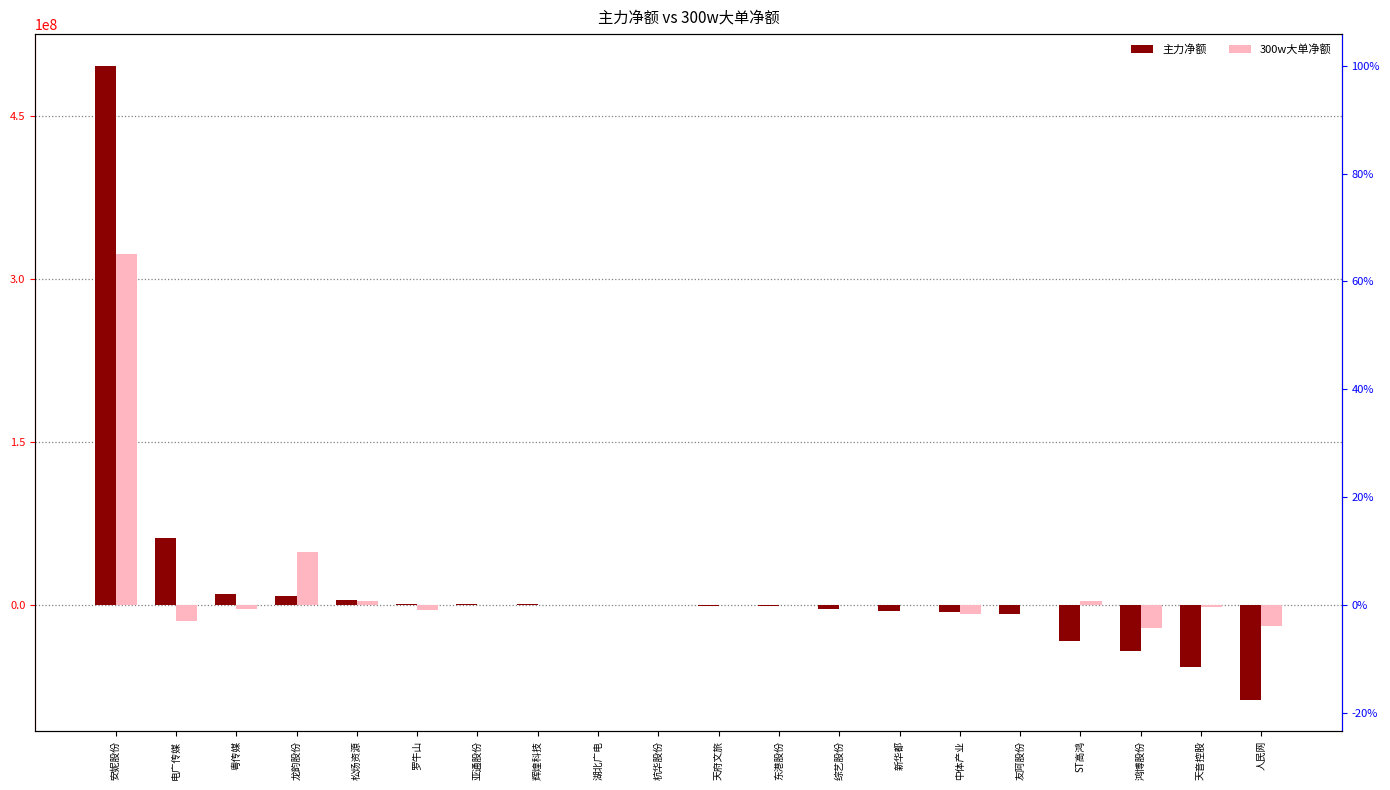

What is the minimum value shown in the chart?

-87068267